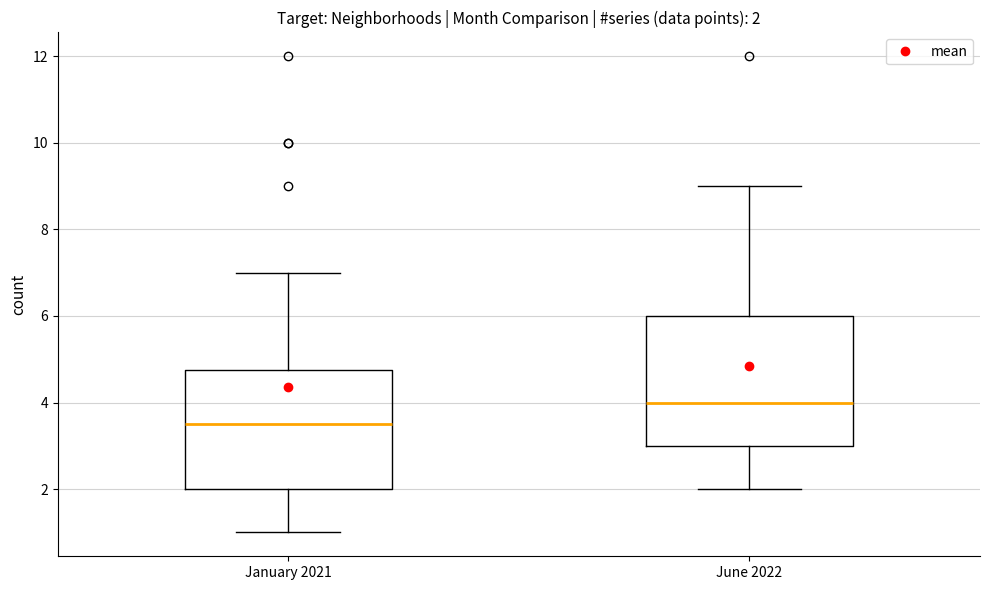

Which box's median line is the lowest?

January 2021